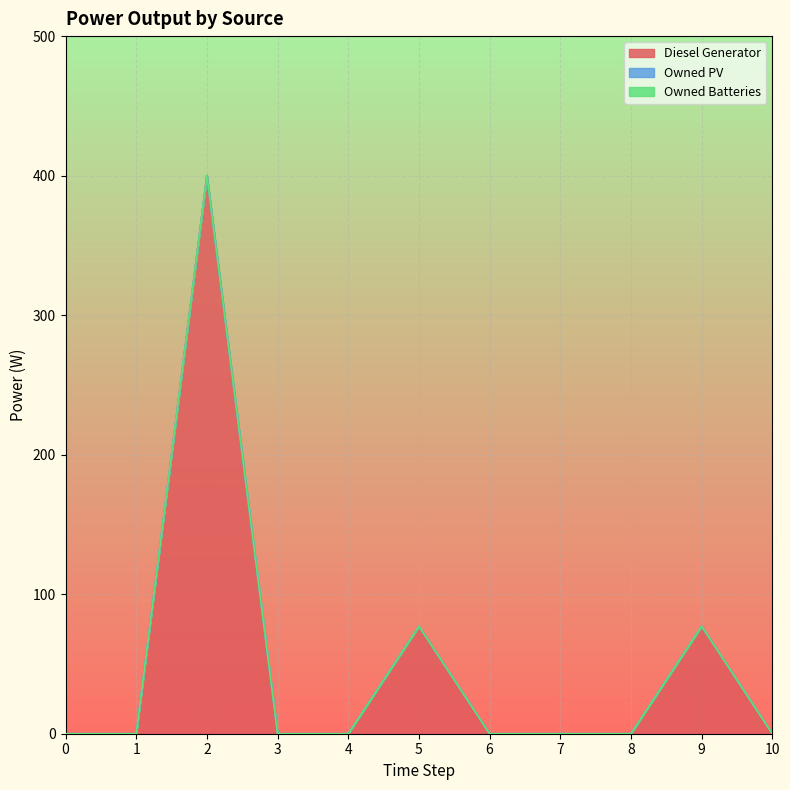

Which series has the widest spread of values?

Diesel Generator